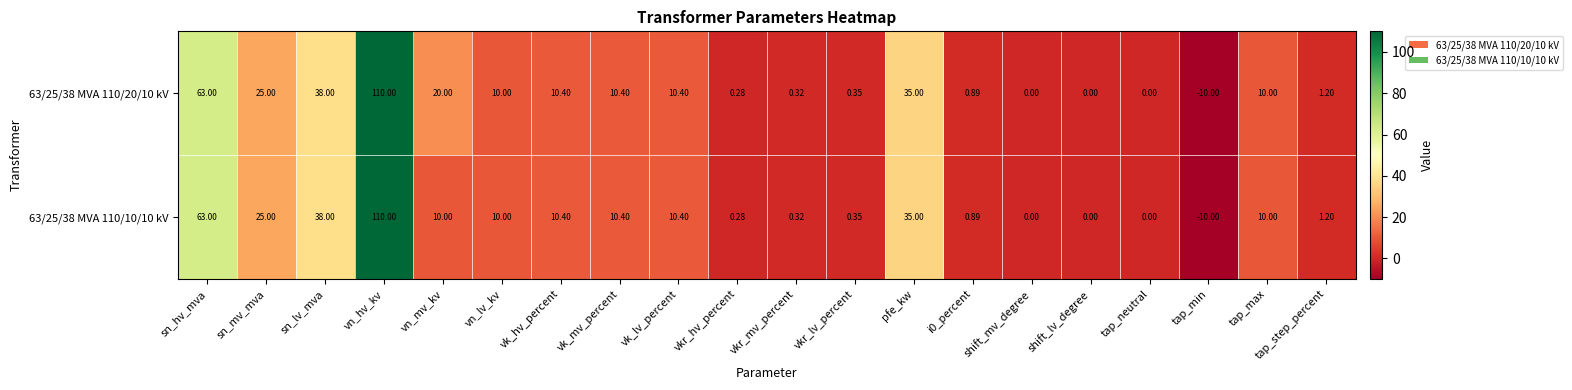

Where is 63/25/38 MVA 110/20/10 kV nearest to the value 50?

sn_lv_mva